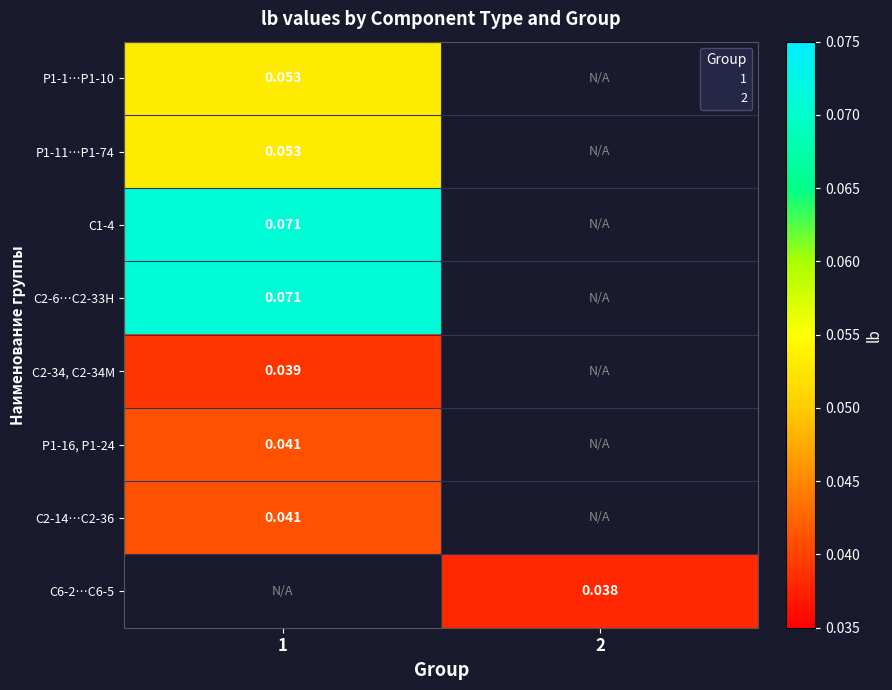

Is it true that С2-14…С2-36 equals 0.0 at 1?

False